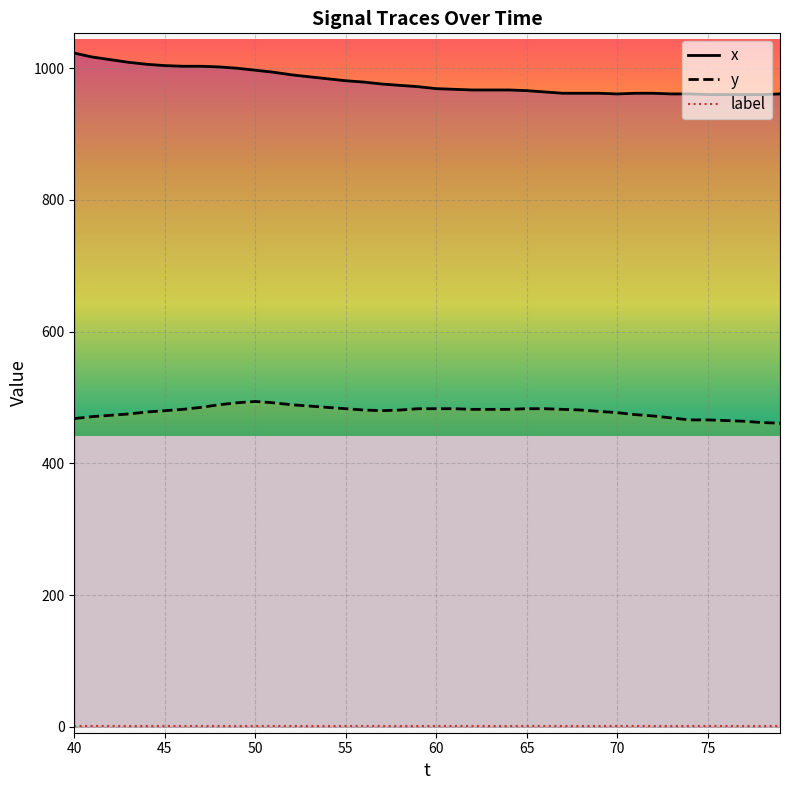

How many distinct data groups are displayed?

3